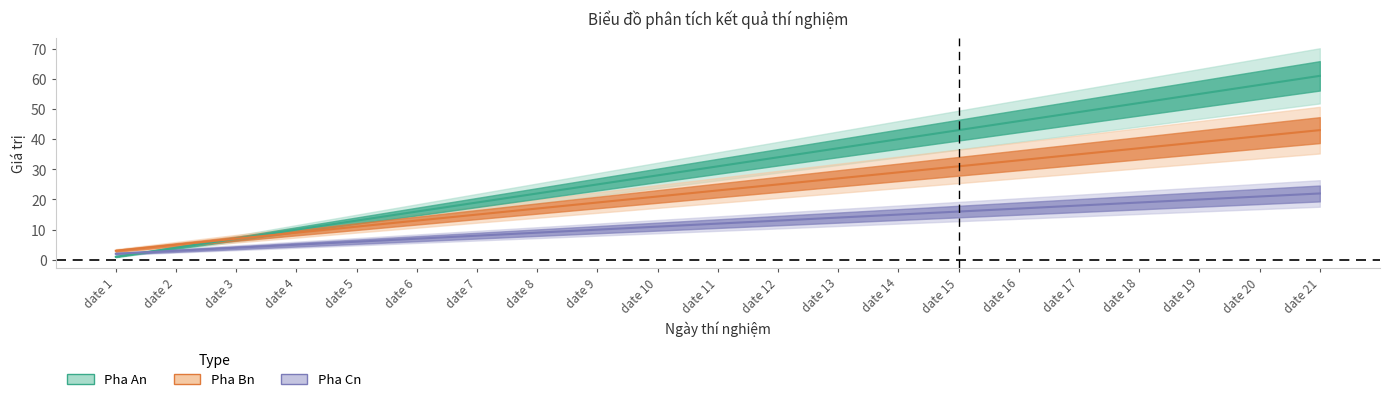

What are all the series names shown in the legend?

Pha An, Pha Bn, Pha Cn